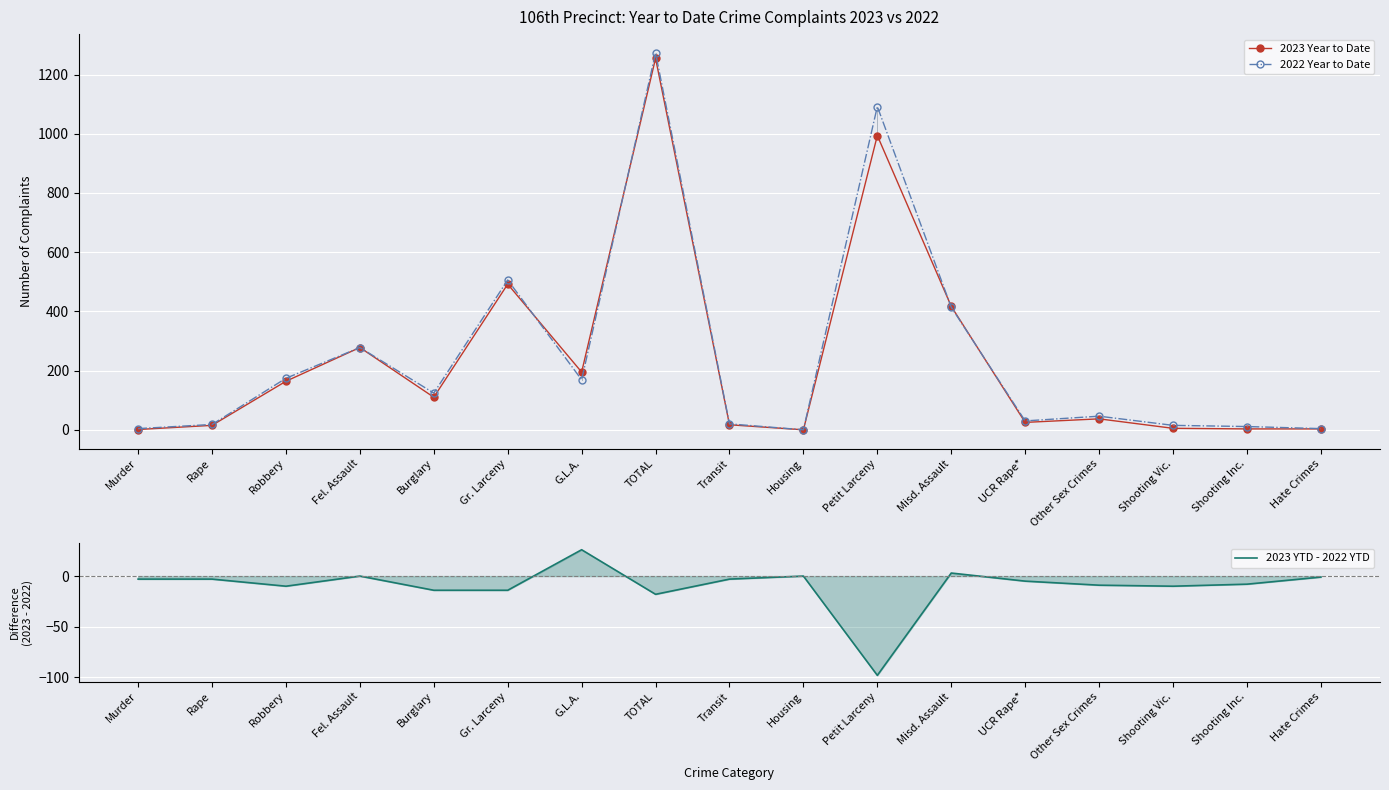

What is the label of the 15th point from the left?

Shooting Vic.